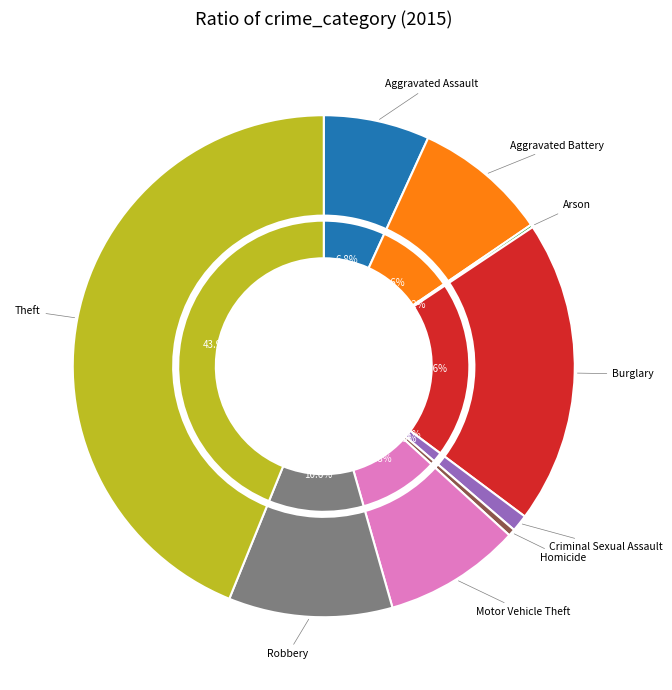

Is it true that Robbery is 11% of the pie?

True